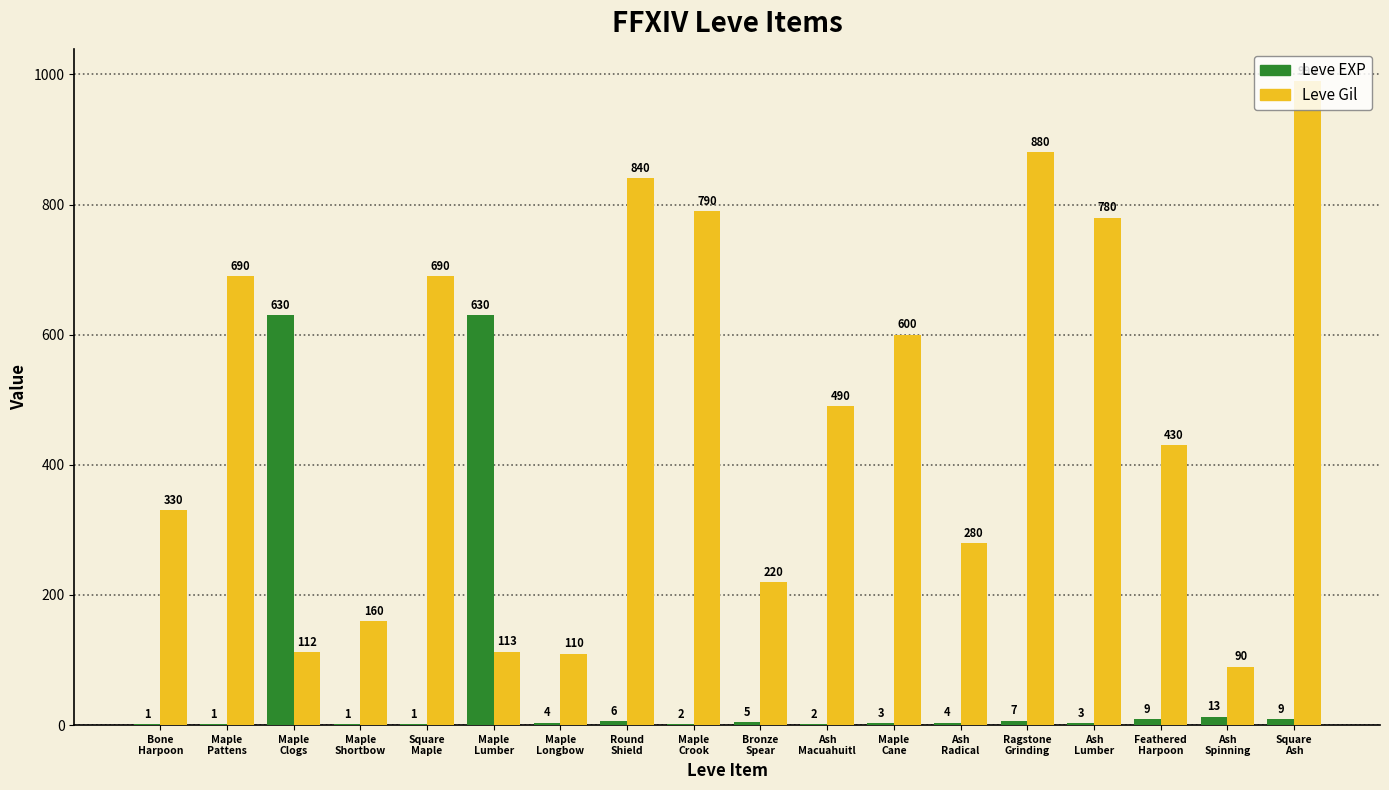

Reading left to right, list all the values displayed in this chart.

Leve EXP: 1	1	630	1	1	630	4	6	2	5	2	3	4	7	3	9	13	9
Leve Gil: 330	690	112	160	690	113	110	840	790	220	490	600	280	880	780	430	90	990